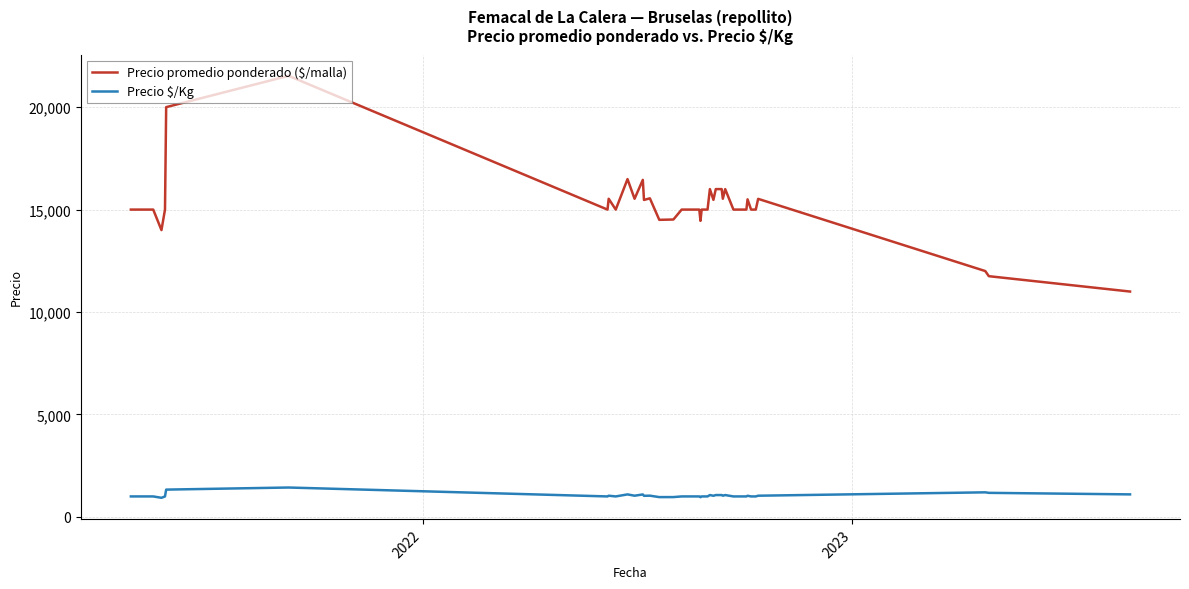

What is the difference between the maximum and minimum values in the Precio promedio ponderado ($/malla) series?

10529